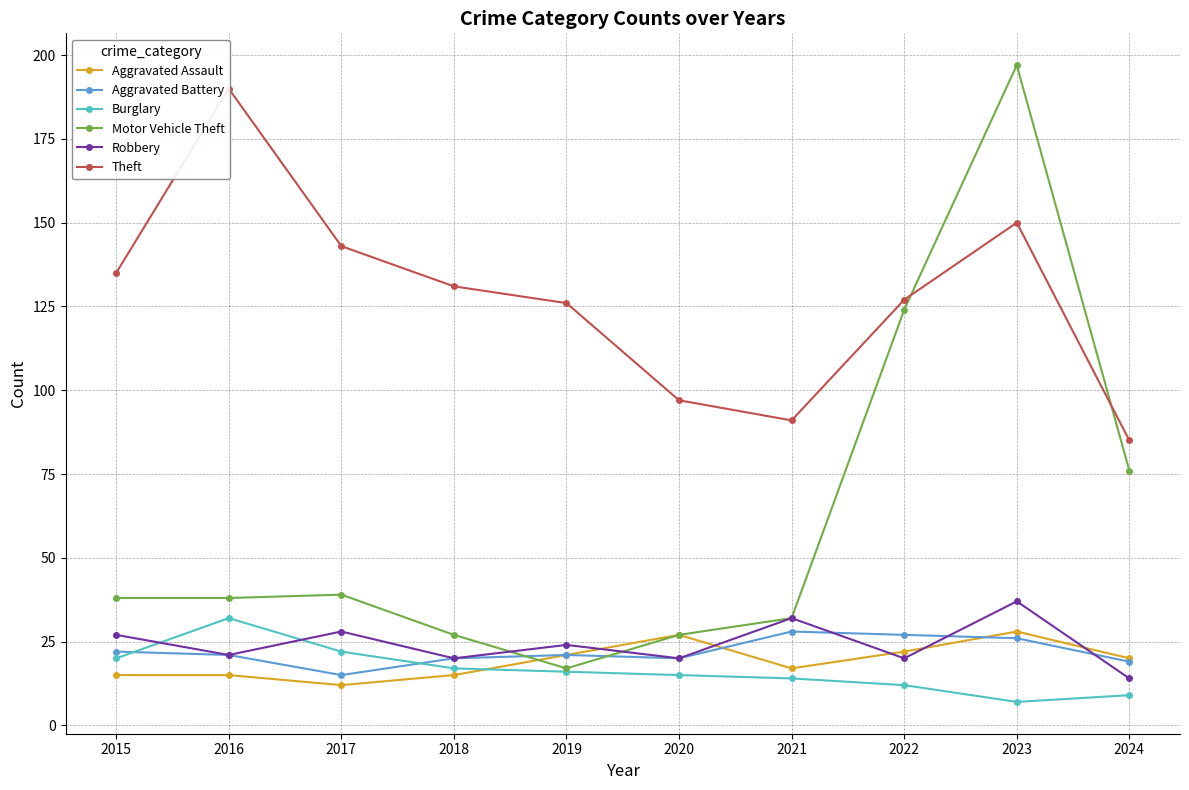

Which series has the largest total across all categories?

Theft